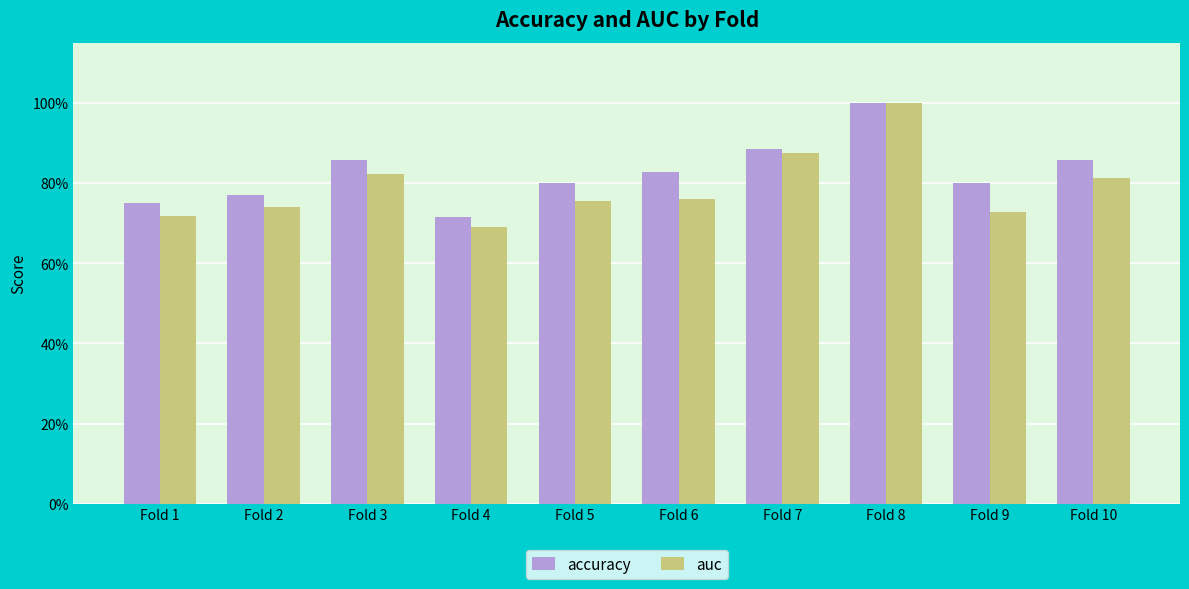

Is it true that accuracy equals 0.8 at Fold 6?

True